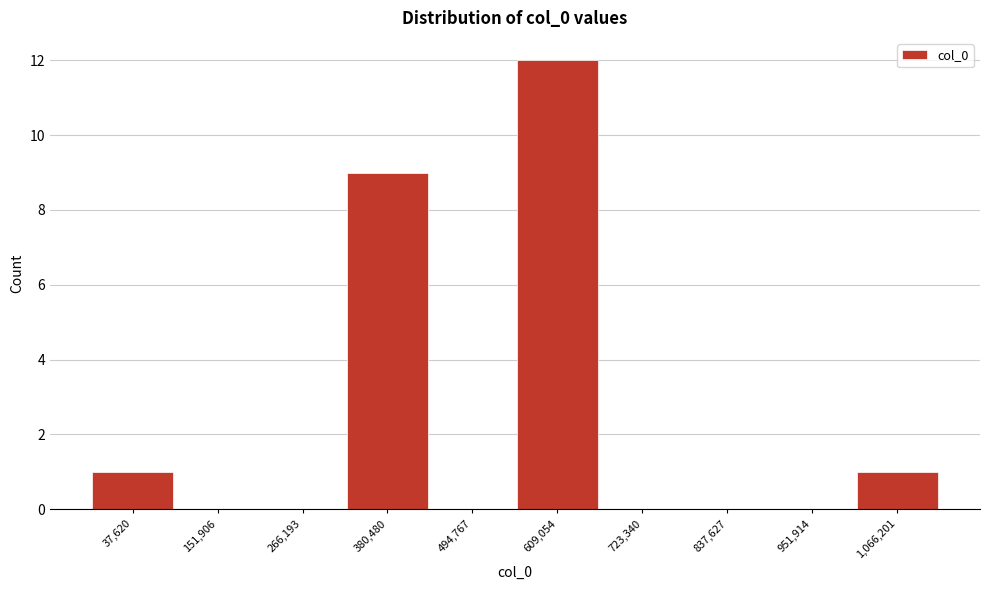

Reading right to left, what are all the values shown in this chart?

1,066,201=1	951,914=0	837,627=0	723,340=0	609,054=12	494,767=0	380,480=9	266,193=0	151,906=0	37,620=1